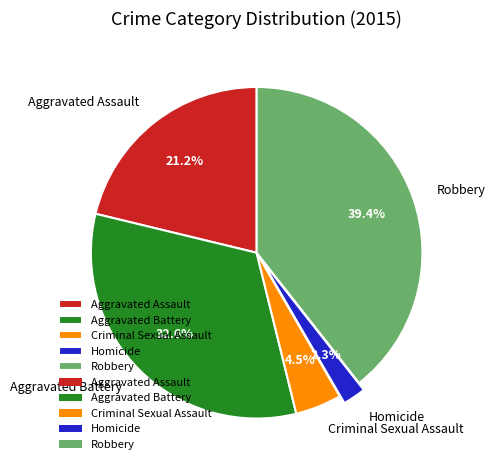

To the nearest percent, what portion does Aggravated Assault represent?

21%